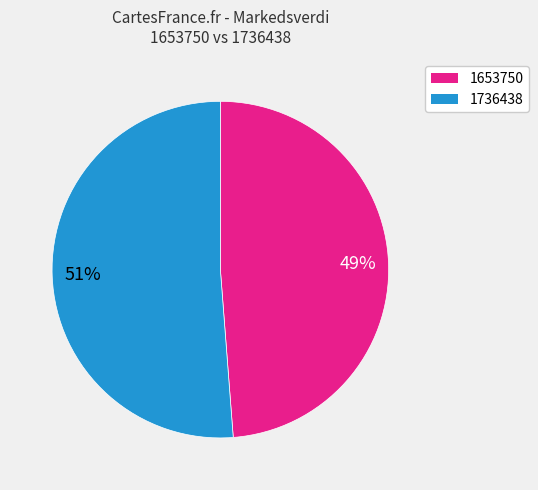

Is there a majority slice in this chart?

Yes